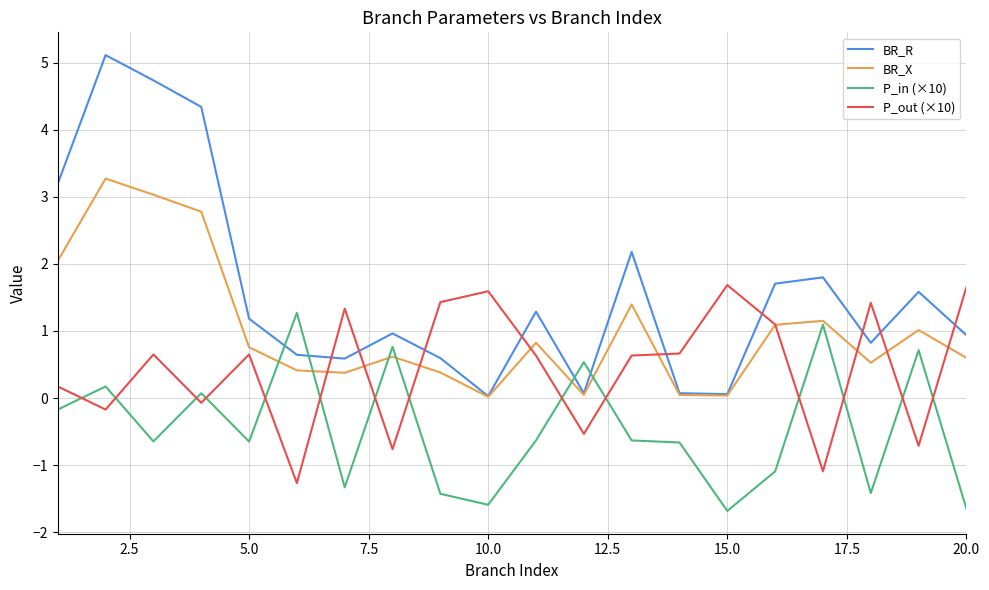

Is this an area chart (filled region under the line)?

No